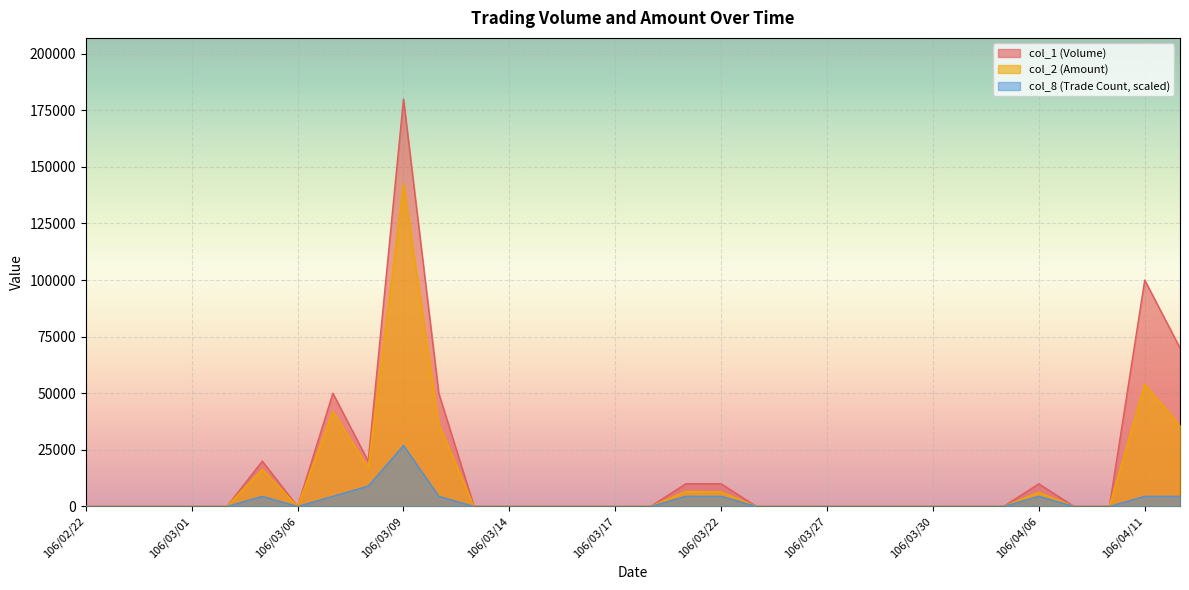

How many lines are shown in the chart?

3